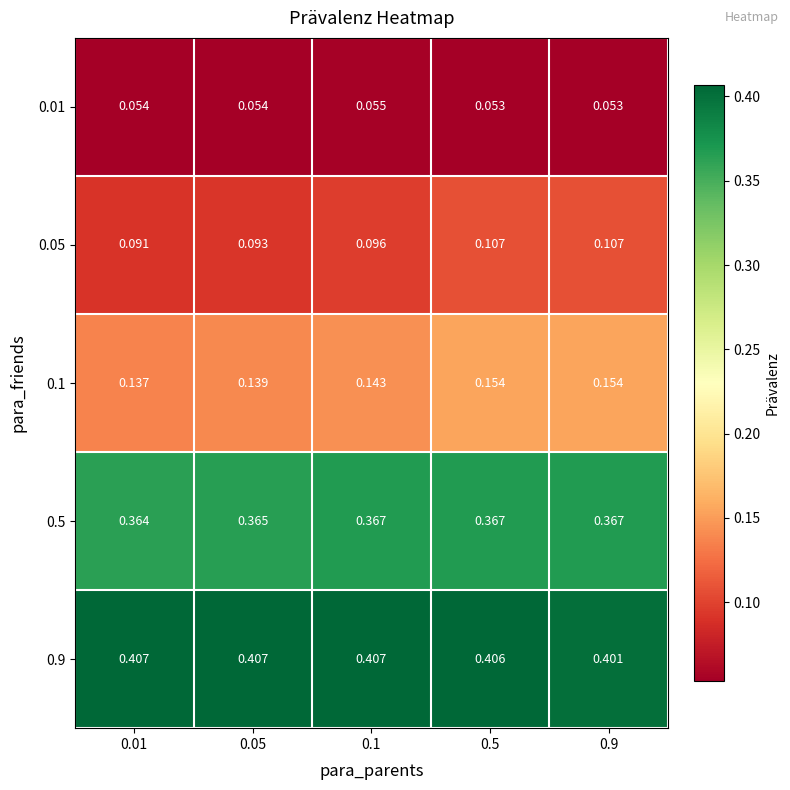

Is the value of 0.5 at 0.5 greater than the value of 0.9 at 0.05?

No